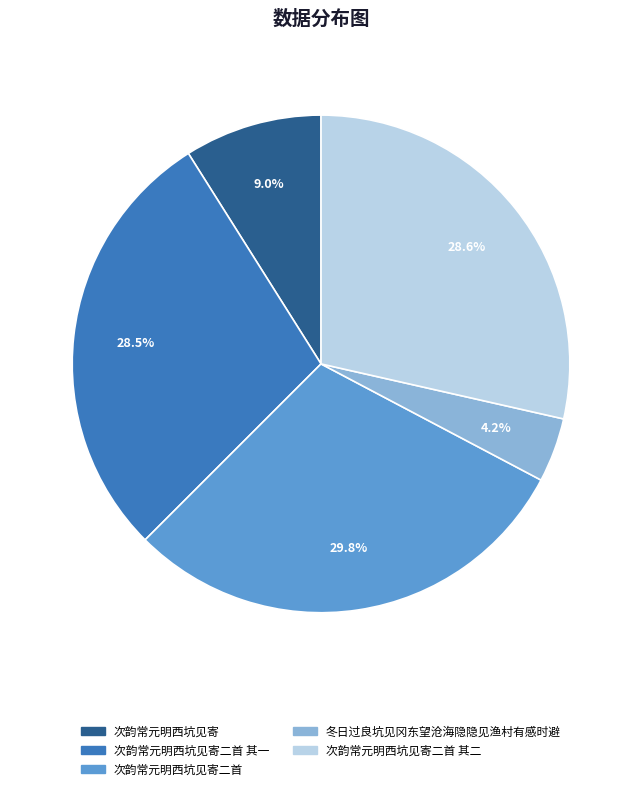

To the nearest percent, what percentage of the pie is 次韵常元明西坑见寄?

9%